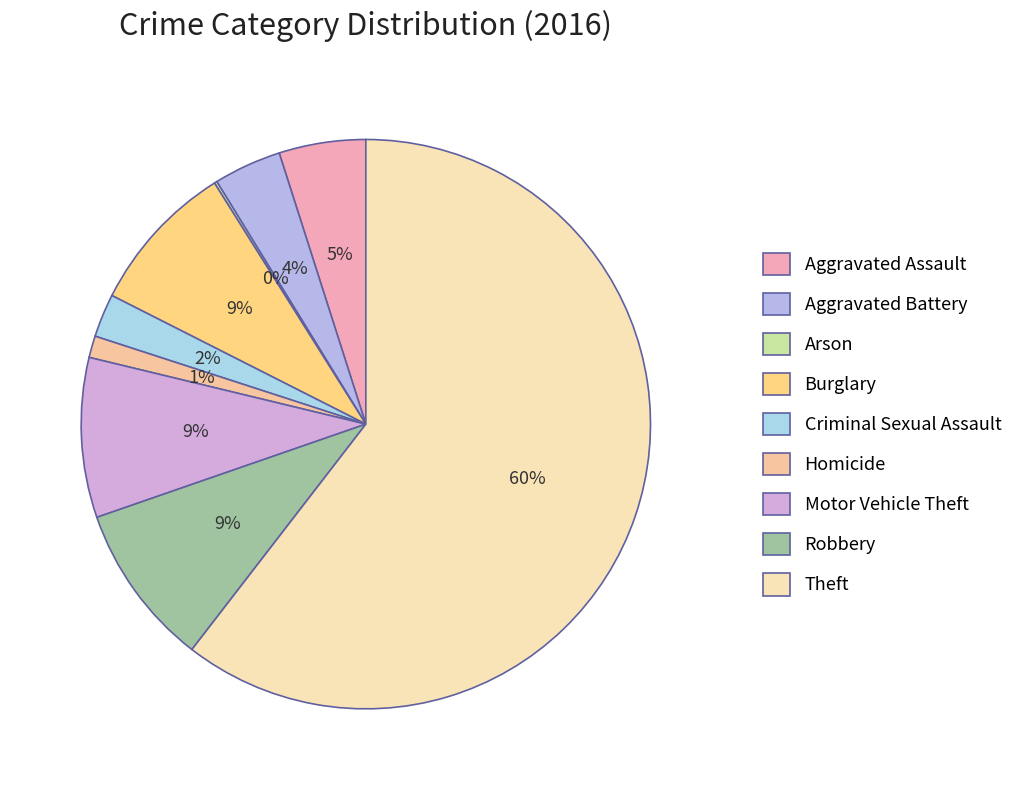

What is the ratio of the value at Aggravated Assault to the value at Aggravated Battery?

1.3